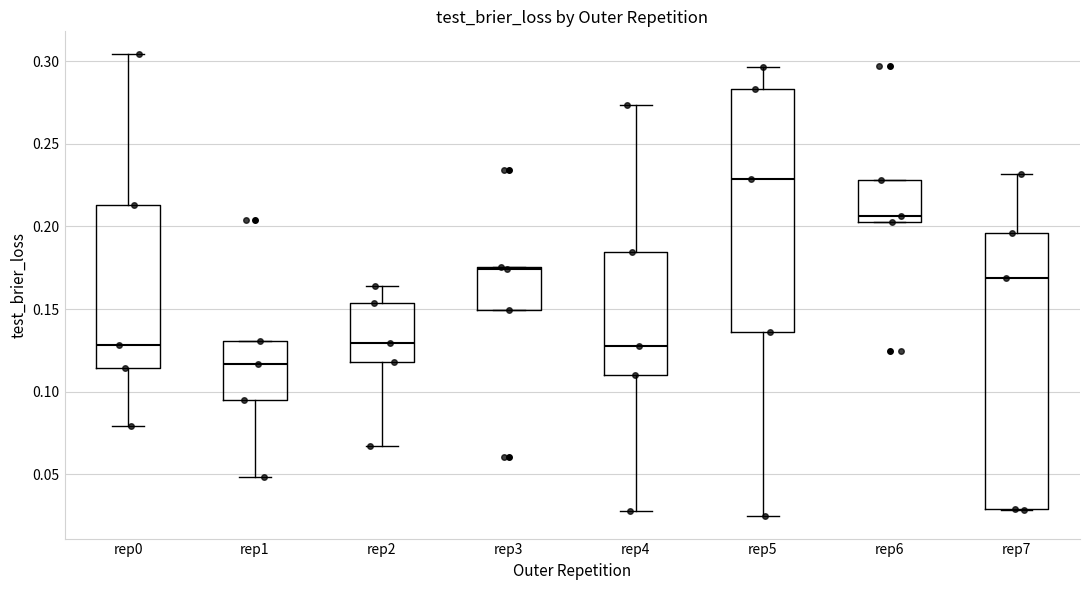

Reading left to right, read every box against the y-axis: the position of its median line, the range the box covers, and the ends of its whiskers. The values are not printed on the chart, so give them approximately, as read against the axis.

rep0: median 0.130, box 0.115 to 0.215, whiskers 0.080 to 0.305
rep1: median 0.115, box 0.095 to 0.130, whiskers 0.050 to 0.130
rep2: median 0.130, box 0.120 to 0.155, whiskers 0.065 to 0.165
rep3: median 0.175 (just below the box's upper edge), box 0.150 to 0.175, whiskers 0.150 to 0.175
rep4: median 0.130, box 0.110 to 0.185, whiskers 0.030 to 0.275
rep5: median 0.230, box 0.135 to 0.285, whiskers 0.025 to 0.295
rep6: median 0.205 (just above the box's lower edge), box 0.205 to 0.230, whiskers 0.205 to 0.230
rep7: median 0.170, box 0.030 to 0.195, whiskers 0.030 to 0.230